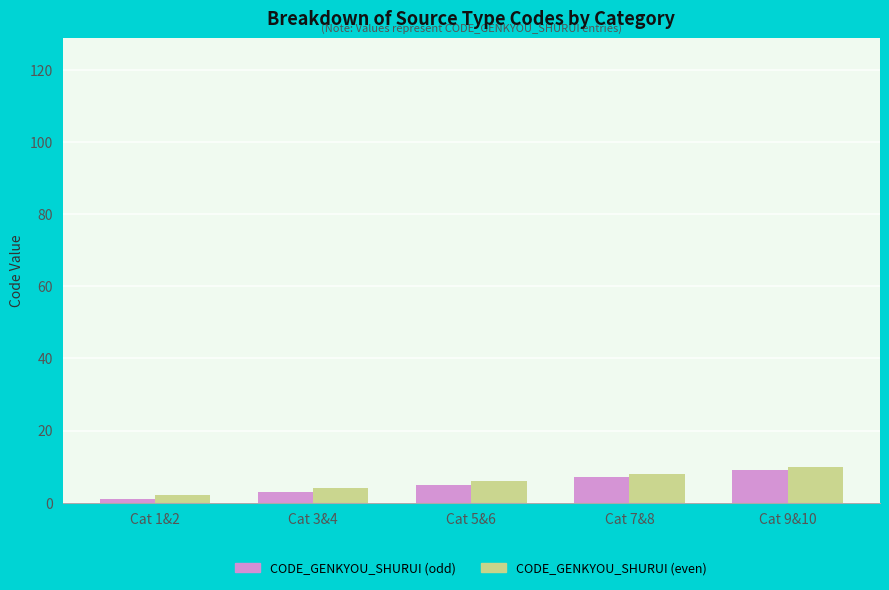

What is the average value of the CODE_GENKYOU_SHURUI (odd) series?

5